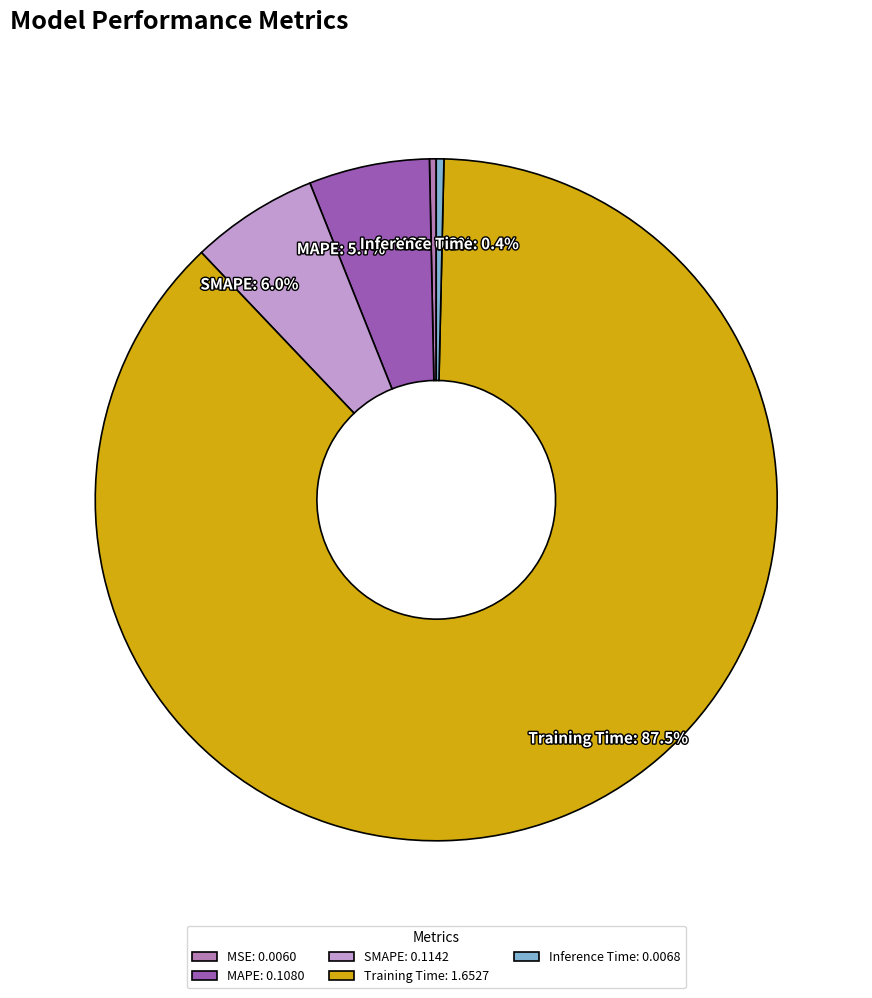

To the nearest percent, what is the average slice percentage?

20%